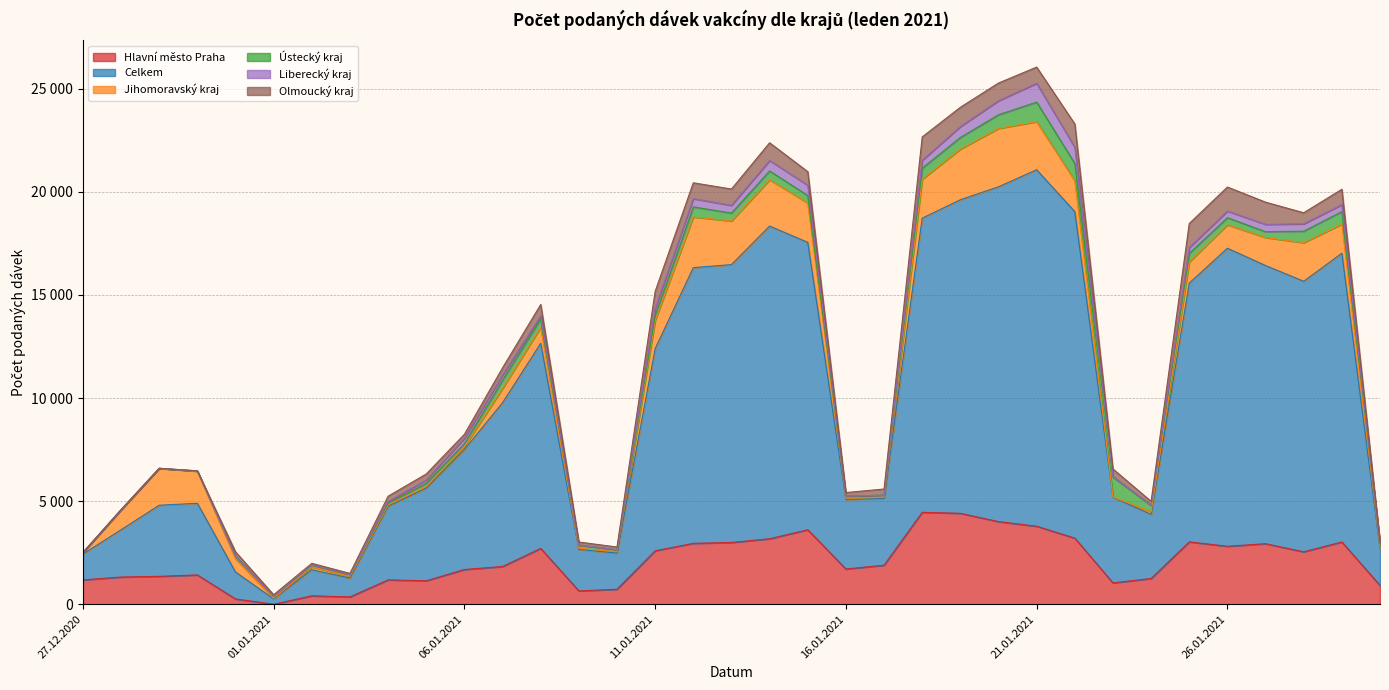

Read the Jihomoravský kraj value at 20.01.2021.

2829